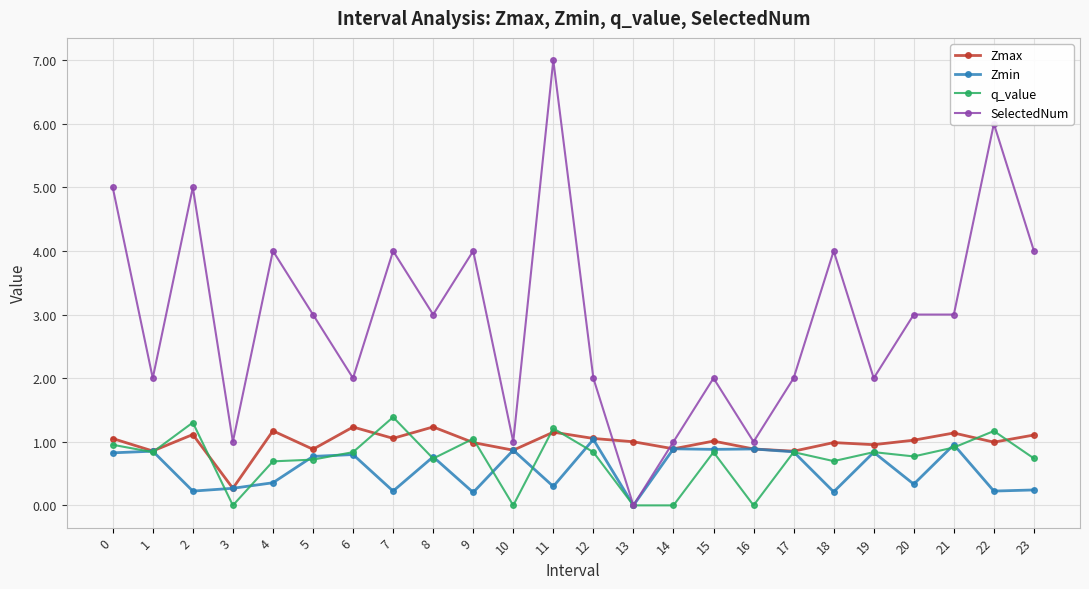

In Zmax, how many points are higher than both neighbors (excluding endpoints)?

8